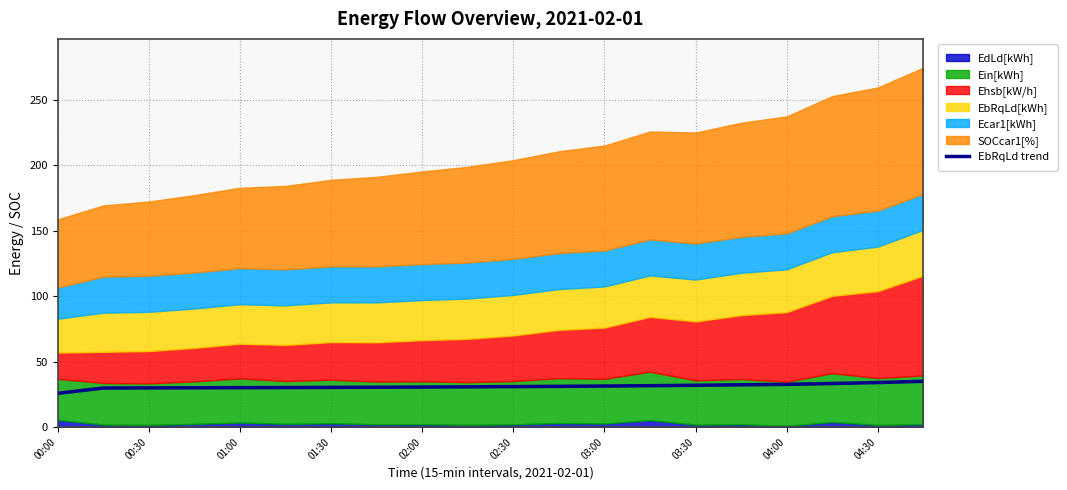

What is the sum of the values at 01:30 and 02:30?

61.3